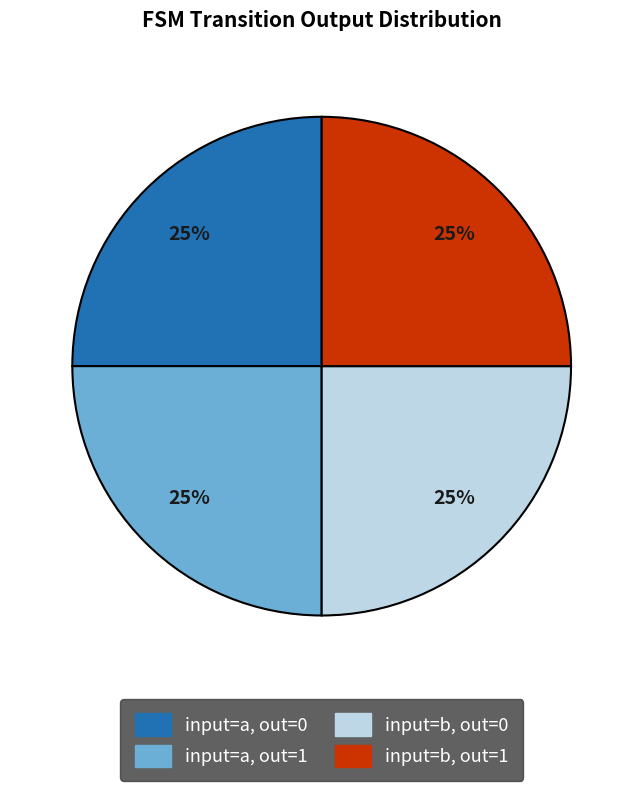

Is there a majority slice in this chart?

No